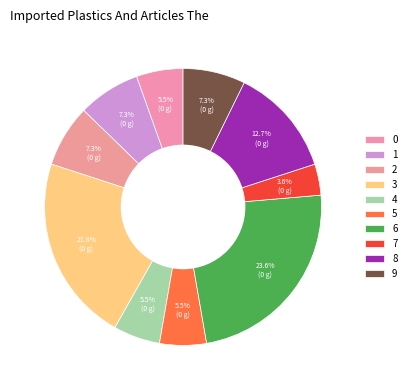

Rank the categories by value from highest to lowest.

6, 3, 8, 1, 2, 9, 0, 4, 5, 7